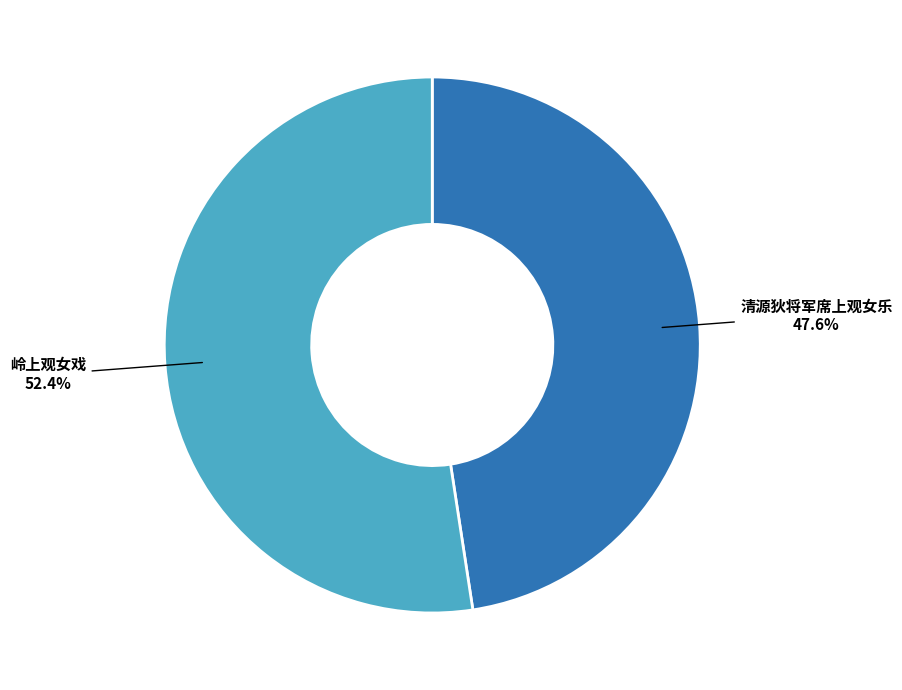

The 清源狄将军席上观女乐 slice represents 57% of the pie. True or false?

False